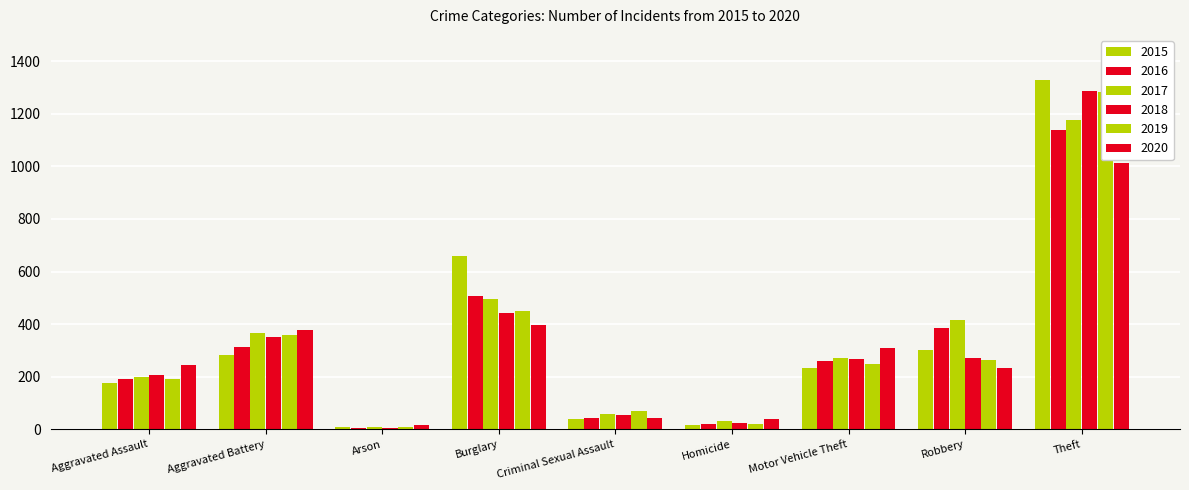

Which series has the largest range (max minus min)?

2015